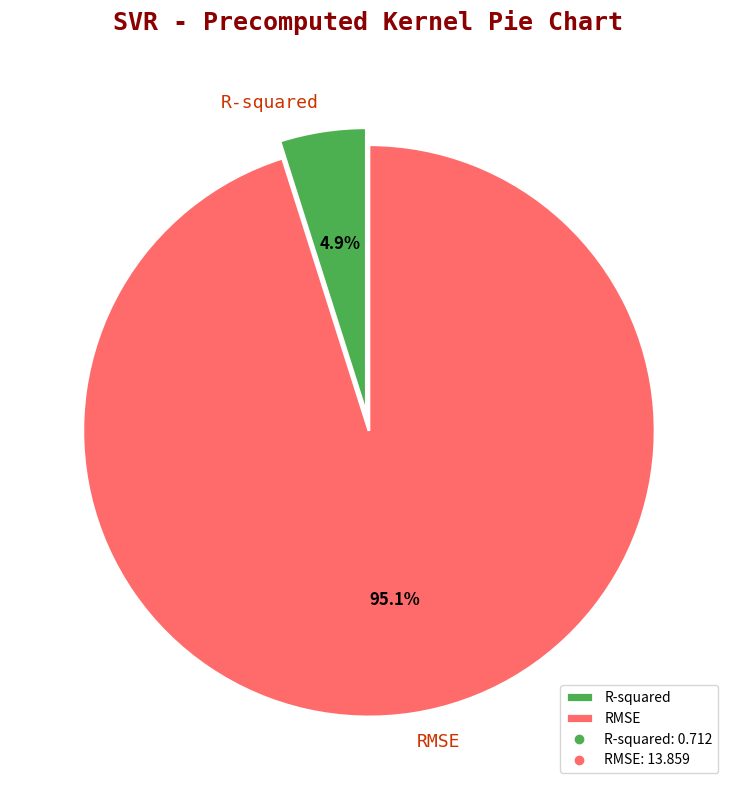

How many segments does this pie chart have?

2